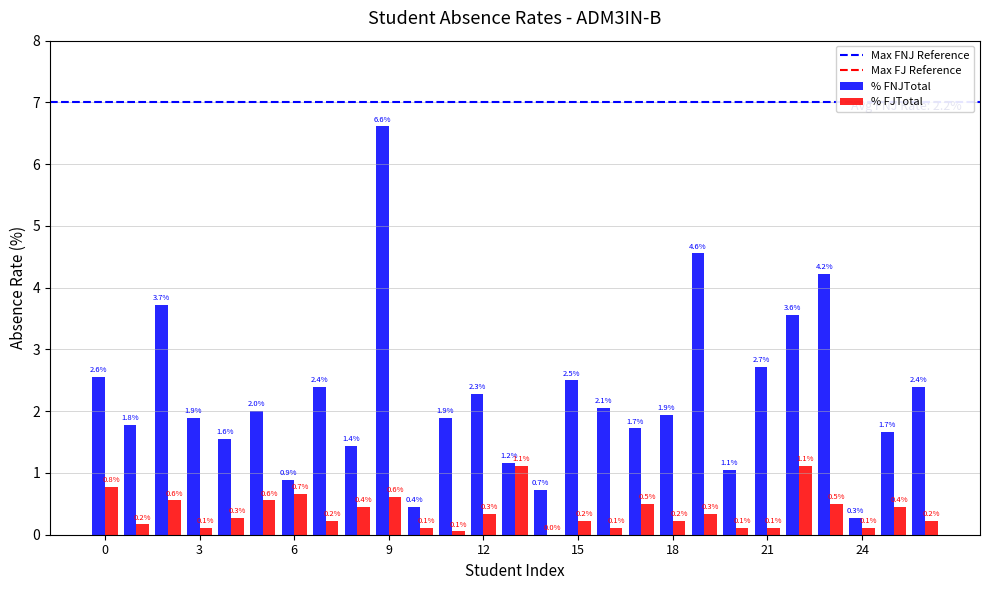

What is the maximum value for % FNJTotal?

6.6